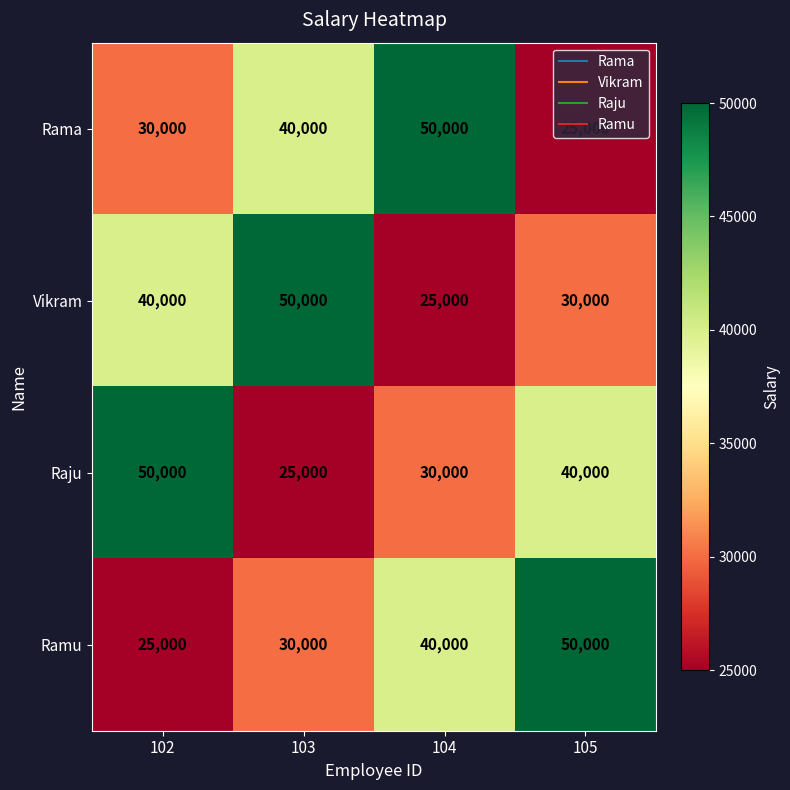

Count the Ramu values in the range 30000 to 50000.

3